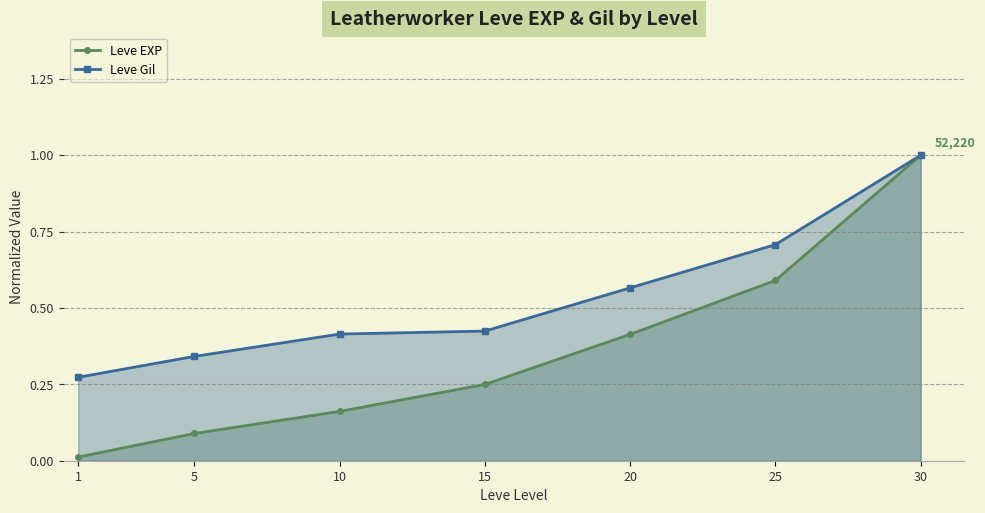

True or false: Leve EXP has a value of 0.0 at 1.

True